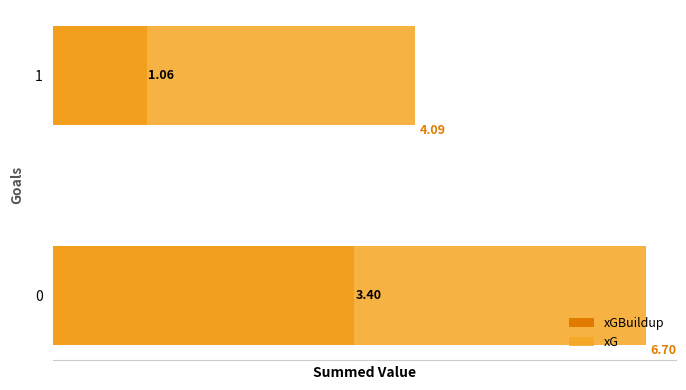

The value of xG at 0 is 2.7. True or false?

False